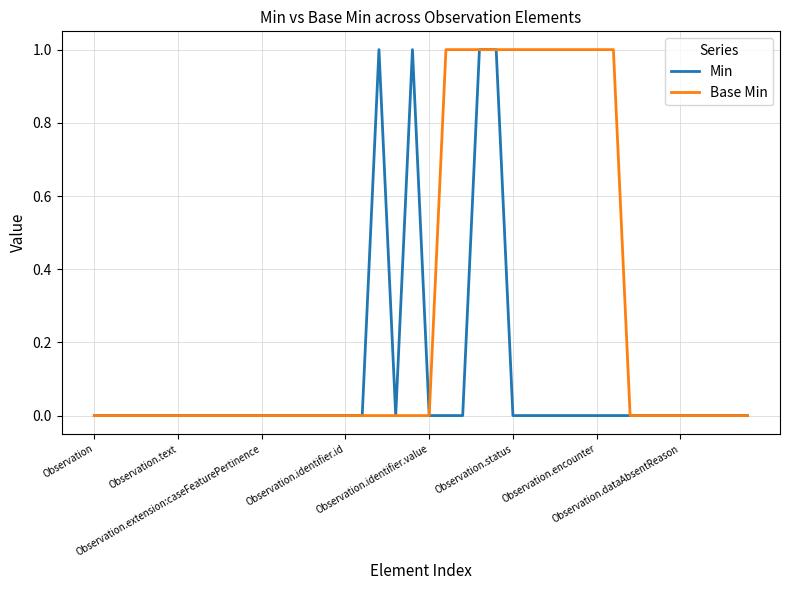

Reading right to left, extract all data points from this chart.

Min: 0	0	0	0	0	0	0	0	0	0	0	0	0	0	0	1	1	0	0	0	1	0	1	0	0	0	0	0	0	0	0	0	0	0	0	0	0	0	0	0
Base Min: 0	0	0	0	0	0	0	0	1	1	1	1	1	1	1	1	1	1	1	0	0	0	0	0	0	0	0	0	0	0	0	0	0	0	0	0	0	0	0	0